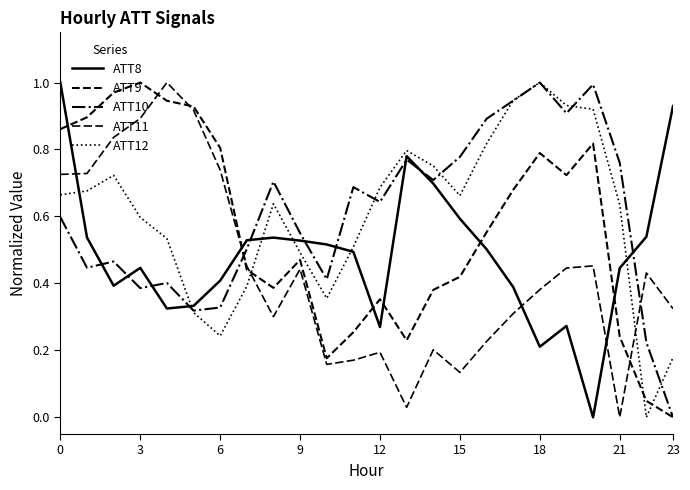

Which series has the widest spread of values?

ATT8